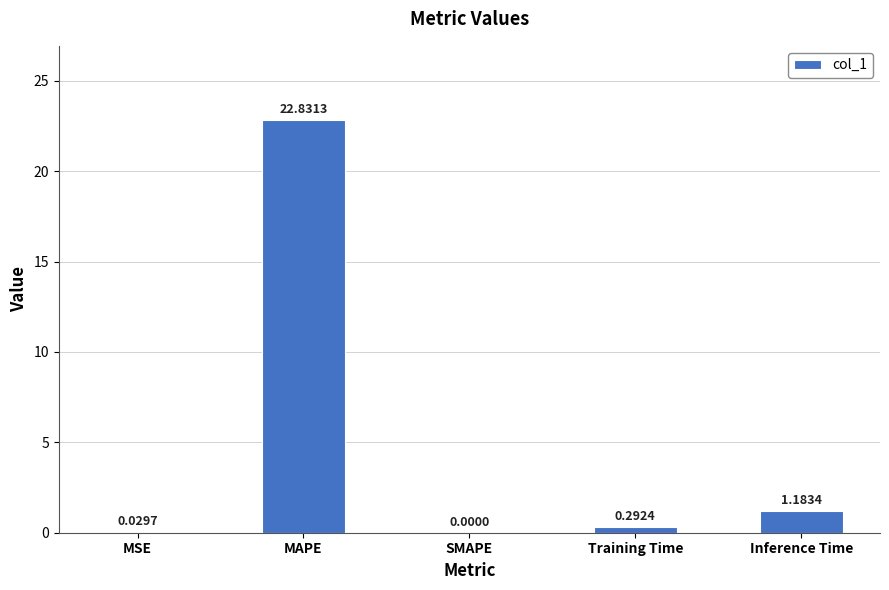

Which label corresponds to the largest value in the chart?

MAPE